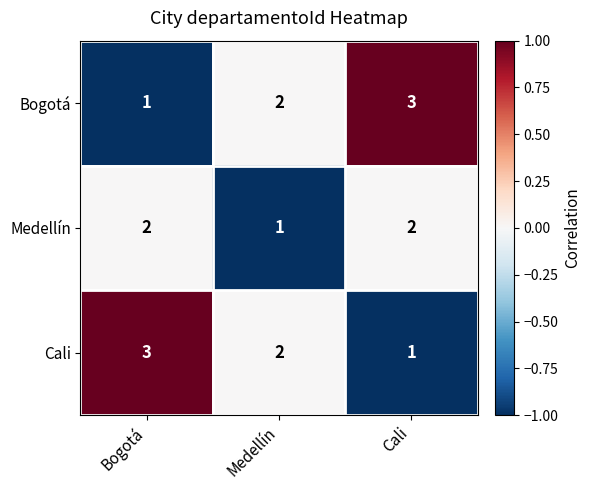

What is the sum of the Medellín values at Bogotá and Cali?

4